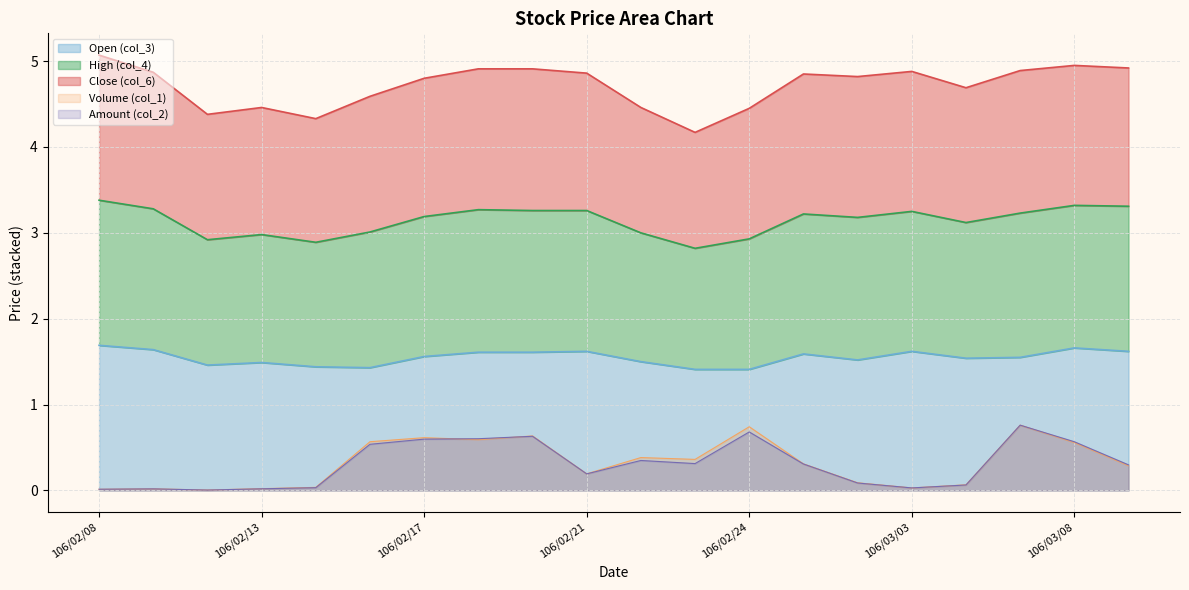

Which series ends up on top after the final intersection of Volume (col_1) and Amount (col_2)?

Volume (col_1)